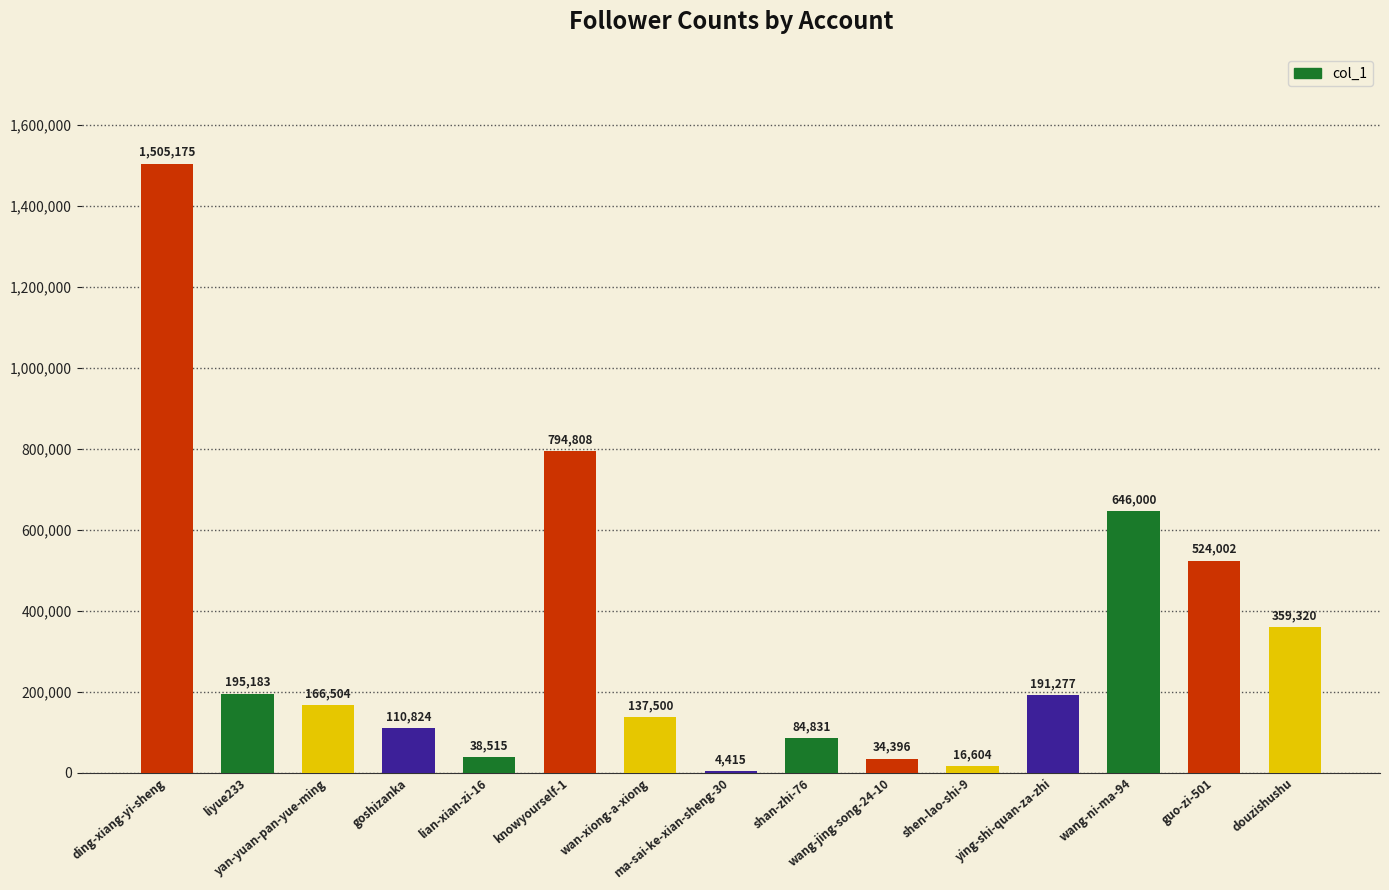

What is the sum of all values?

4809354